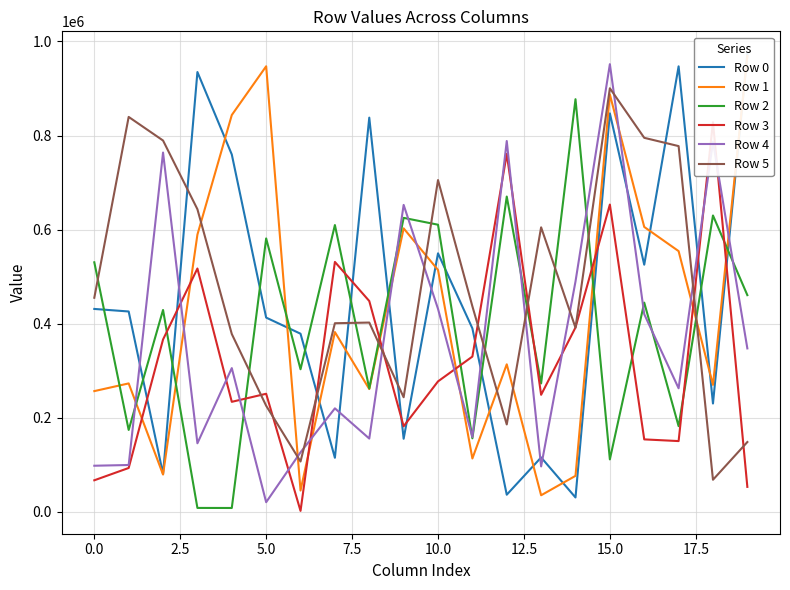

True or false: Row 2 and Row 0 intersect in this chart.

True